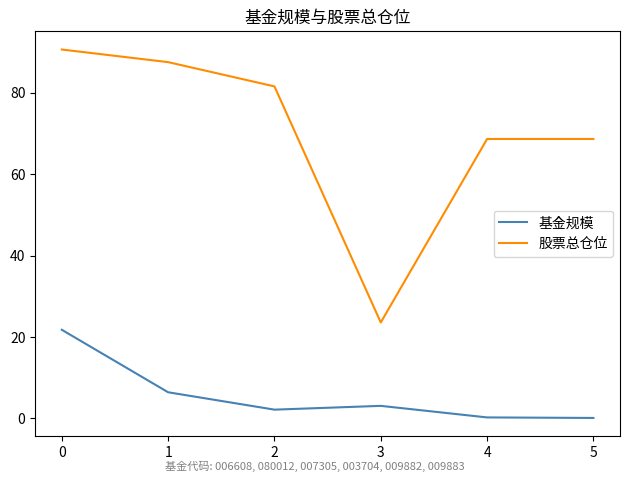

How many interior local valleys does the 股票总仓位 series have?

1